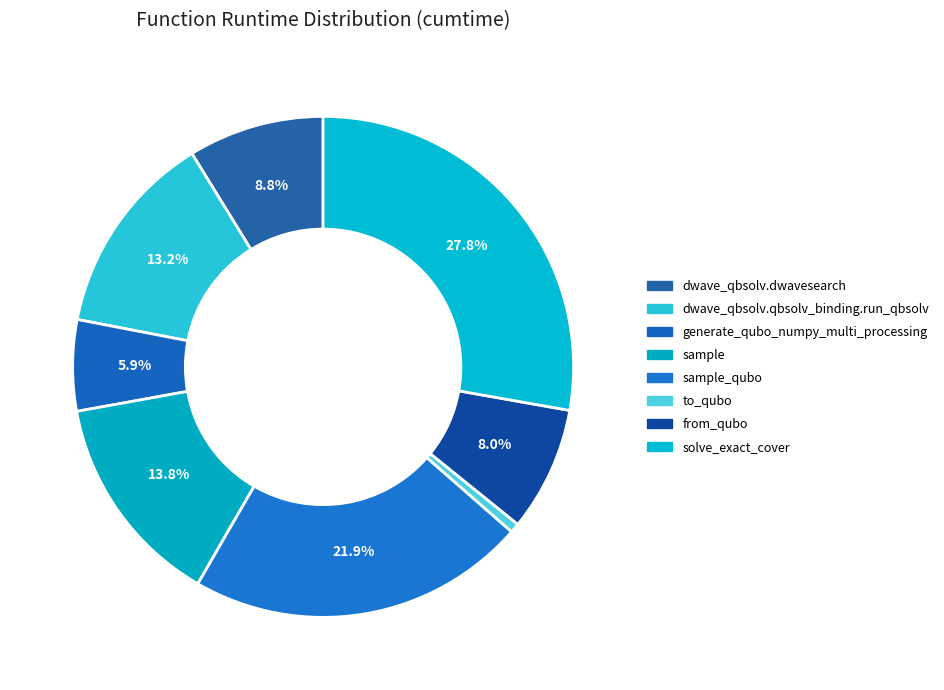

How many segments does this pie chart have?

8